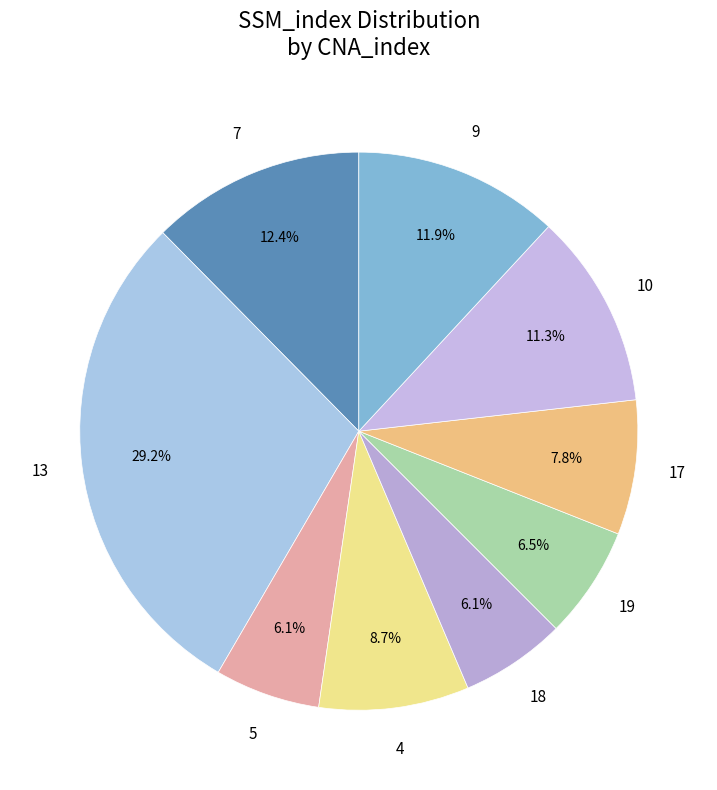

Which slice is the largest?

13